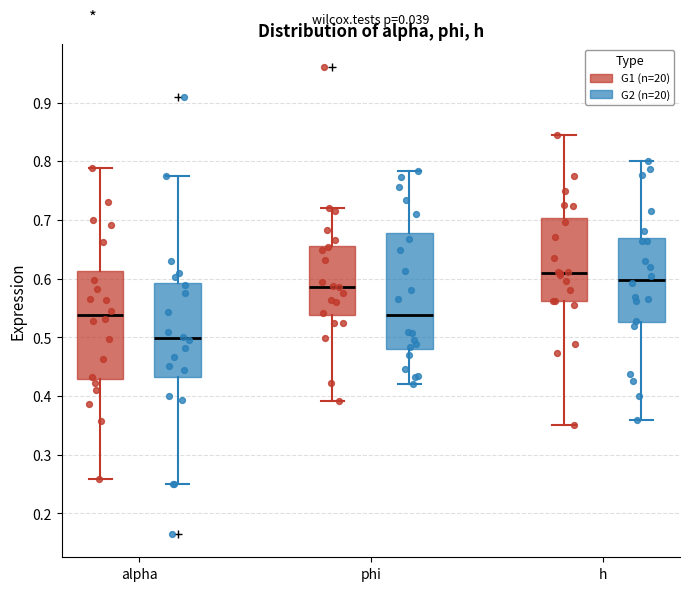

Reading left to right, read every box against the y-axis: the position of its median line, the range the box covers, and the ends of its whiskers. The values are not printed on the chart, so give them approximately, as read against the axis.

alpha (G1 (n=20)): median 0.54, box 0.43 to 0.61, whiskers 0.26 to 0.79
alpha (G2 (n=20)): median 0.50, box 0.43 to 0.59, whiskers 0.25 to 0.77
phi (G1 (n=20)): median 0.59, box 0.54 to 0.66, whiskers 0.39 to 0.72
phi (G2 (n=20)): median 0.54, box 0.48 to 0.68, whiskers 0.42 to 0.78
h (G1 (n=20)): median 0.61, box 0.56 to 0.70, whiskers 0.35 to 0.84
h (G2 (n=20)): median 0.60, box 0.53 to 0.67, whiskers 0.36 to 0.80